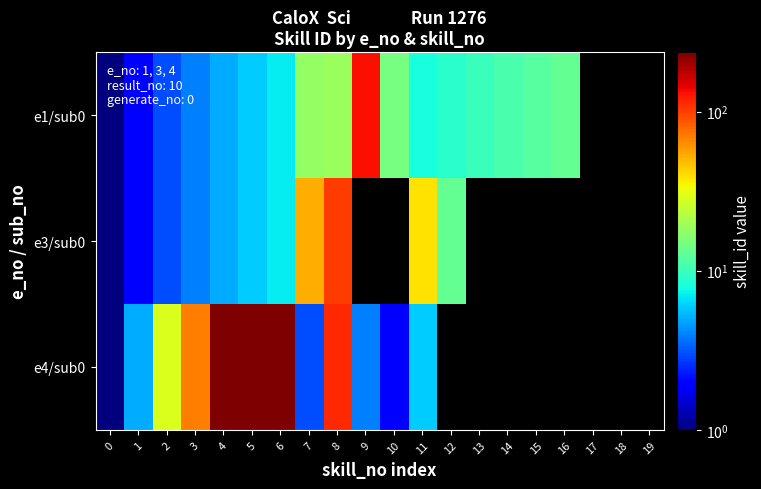

Rank the series by their maximum value, from highest to lowest.

e4/sub0, e1/sub0, e3/sub0